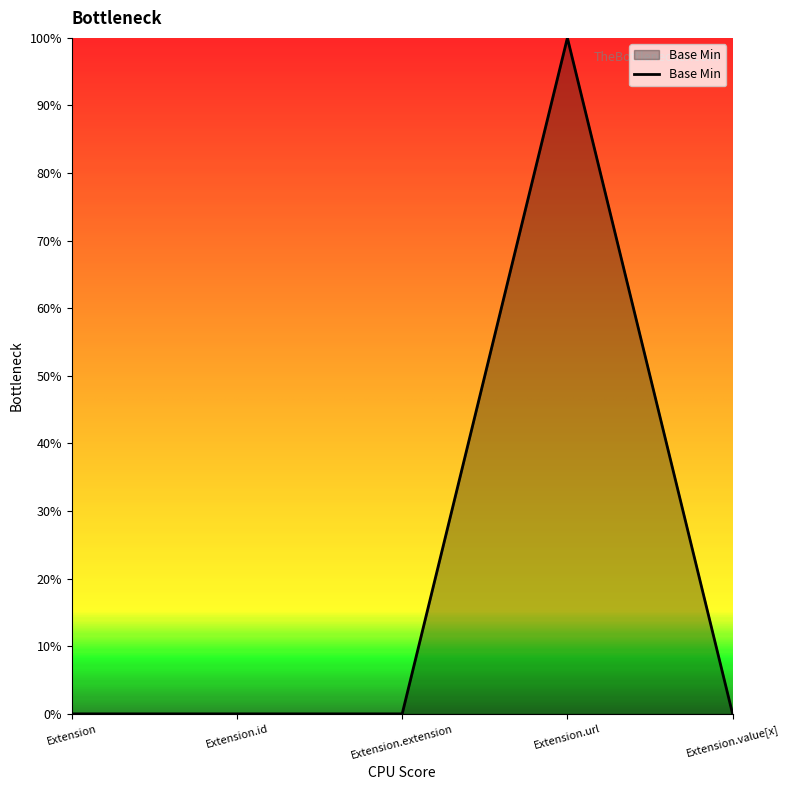

What is the label of the 1st point from the right?

Extension.value[x]